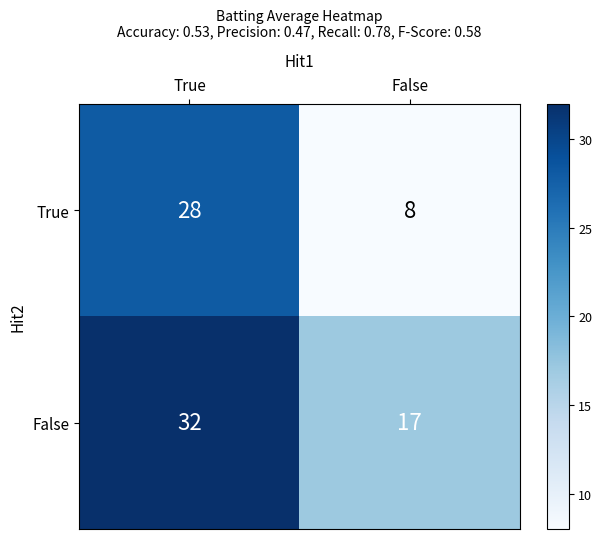

What is the approximate value of False at True?

32